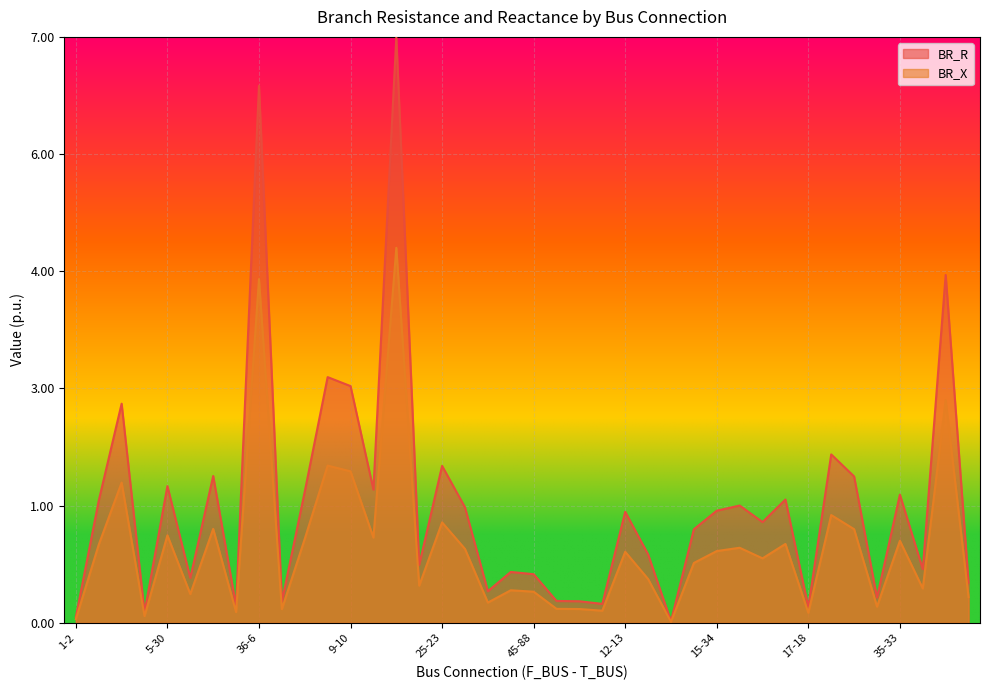

What is the difference between the maximum and second lowest values in the BR_R series?

1.0